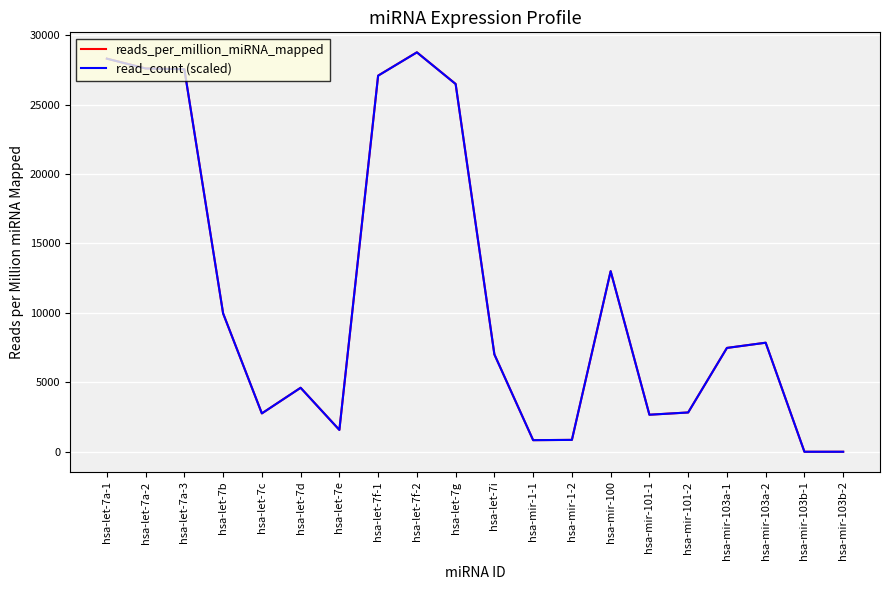

True or false: read_count (scaled) has more than 2 interior local peaks.

True